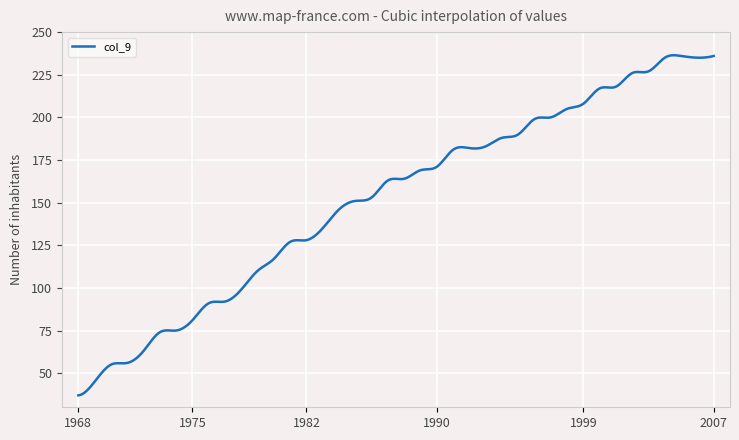

What is the smallest value displayed?

37.0